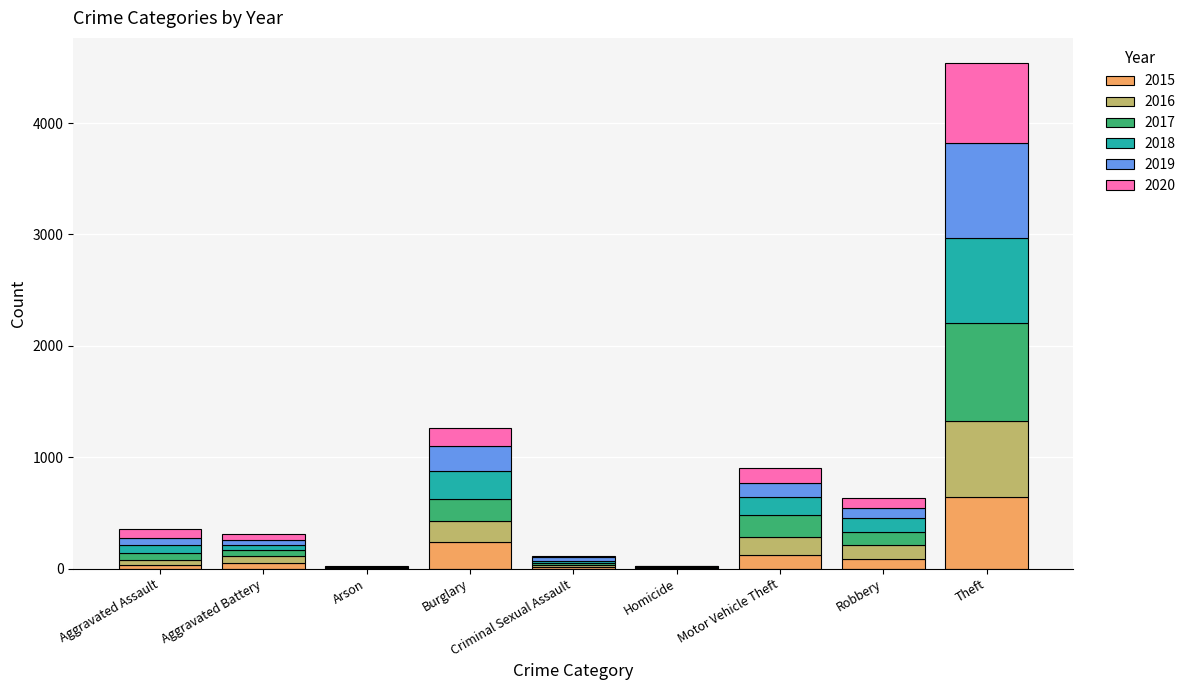

Where is 2015 nearest to the value 322?

Burglary